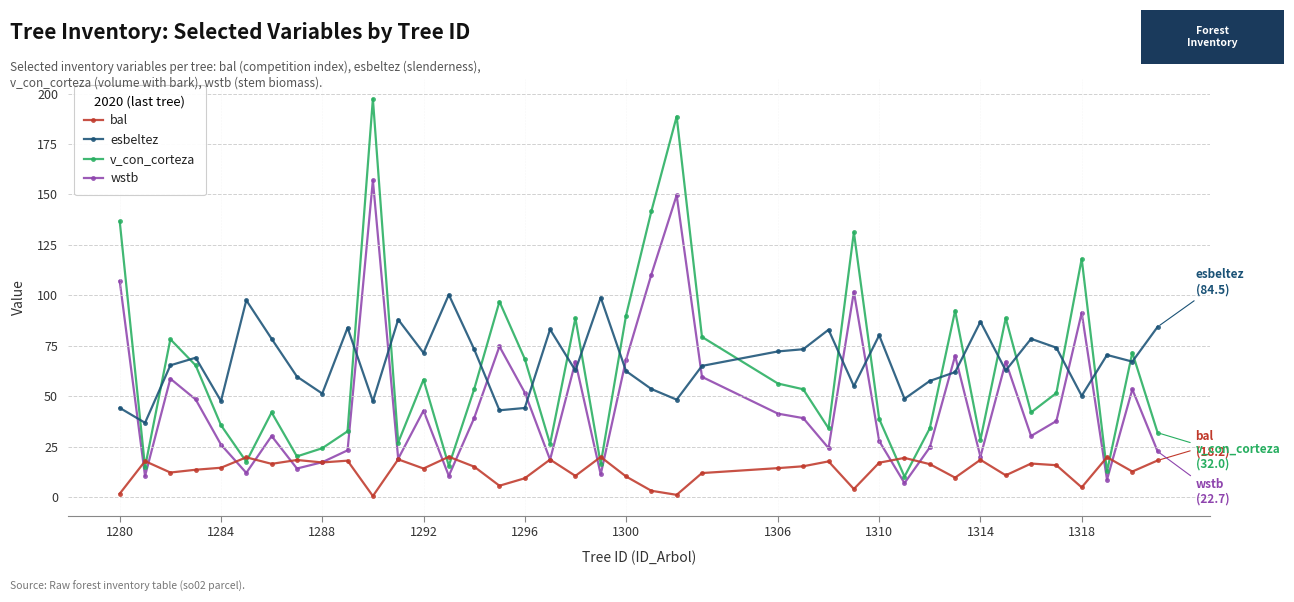

What is the value of the esbeltez point at the 37th from the left?

50.3